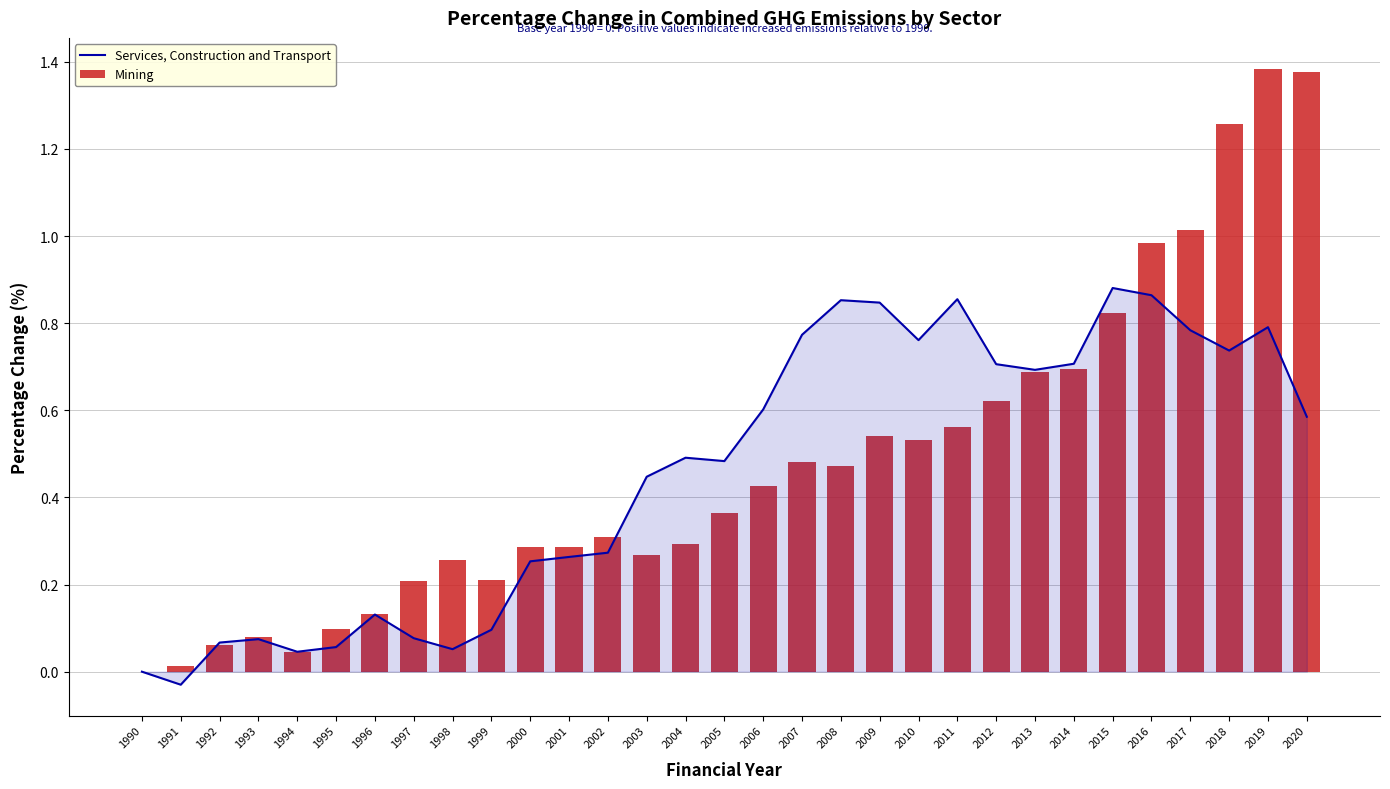

Reading left to right, what are all the values shown in this chart?

Services, Construction and Transport: 0.0	-0.0	0.1	0.1	0.0	0.1	0.1	0.1	0.1	0.1	0.3	0.3	0.3	0.4	0.5	0.5	0.6	0.8	0.9	0.8	0.8	0.9	0.7	0.7	0.7	0.9	0.9	0.8	0.7	0.8	0.6
Mining: 0.0	0.0	0.1	0.1	0.0	0.1	0.1	0.2	0.3	0.2	0.3	0.3	0.3	0.3	0.3	0.4	0.4	0.5	0.5	0.5	0.5	0.6	0.6	0.7	0.7	0.8	1.0	1.0	1.3	1.4	1.4